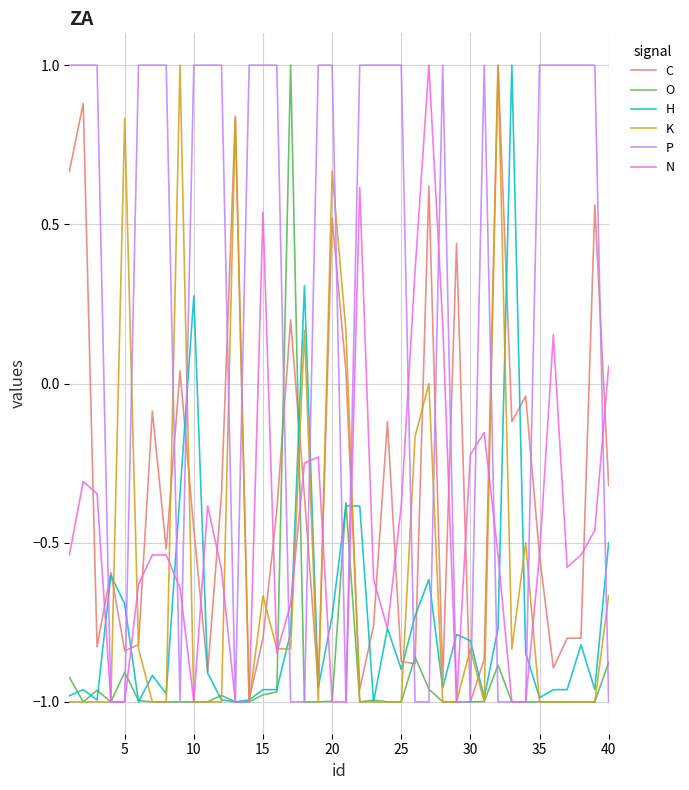

What is the maximum value for N?

1.0